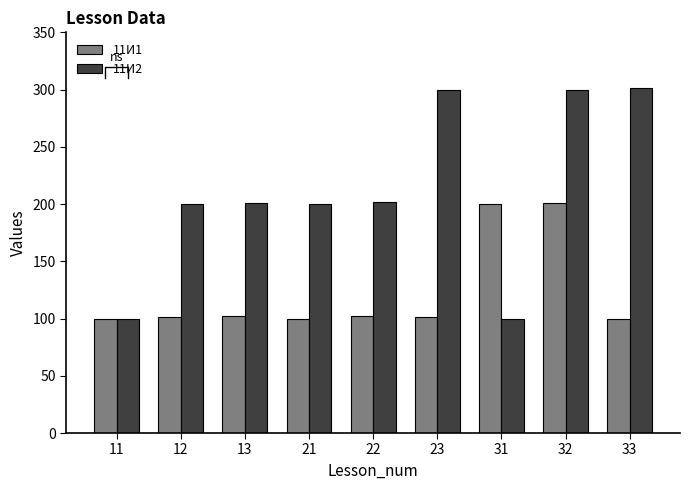

Which has a higher value, 32 or 33?

32